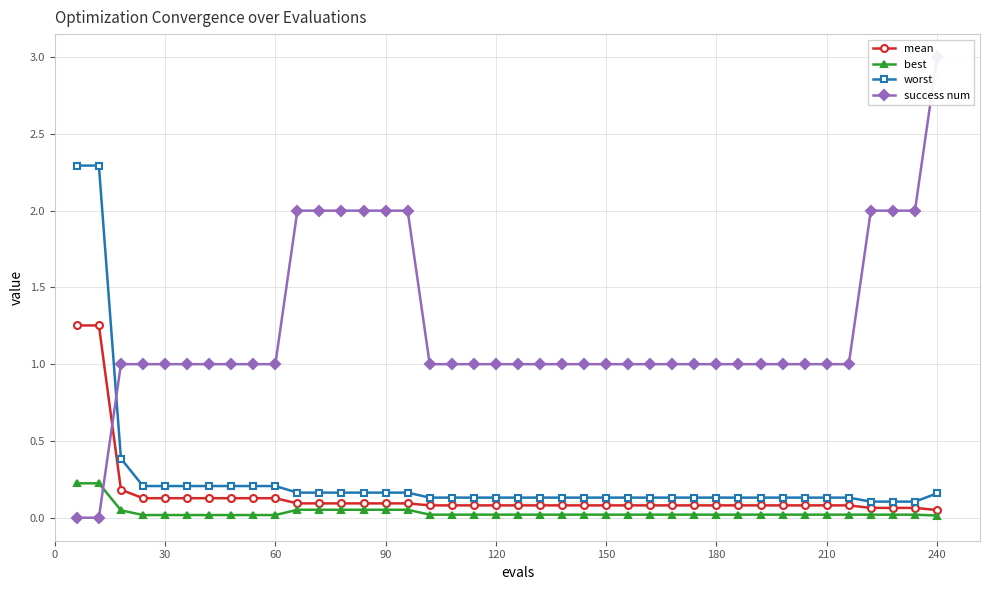

True or false: worst and best intersect in this chart.

False